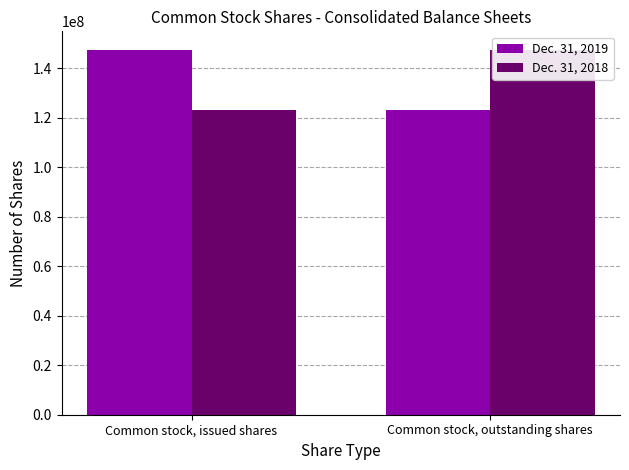

Reading left to right, extract all data points from this chart.

Dec. 31, 2019: Common stock, issued shares=147625696	Common stock, outstanding shares=123192540
Dec. 31, 2018: Common stock, issued shares=123192540	Common stock, outstanding shares=147625696